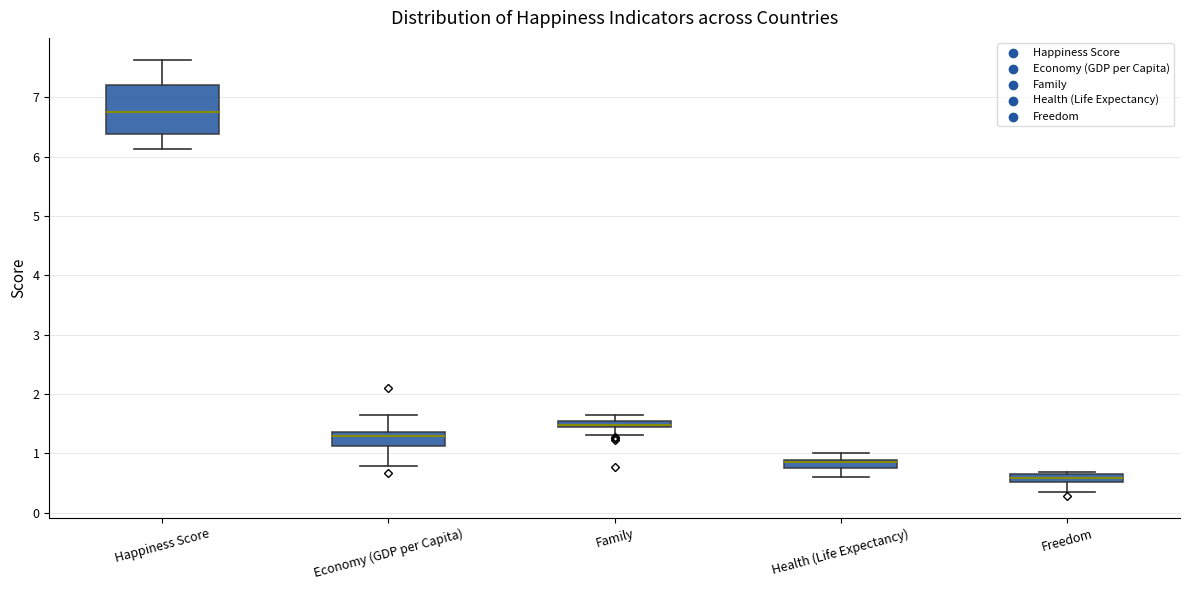

Comparing the boxes themselves (not the whiskers), which one is the tallest?

Happiness Score